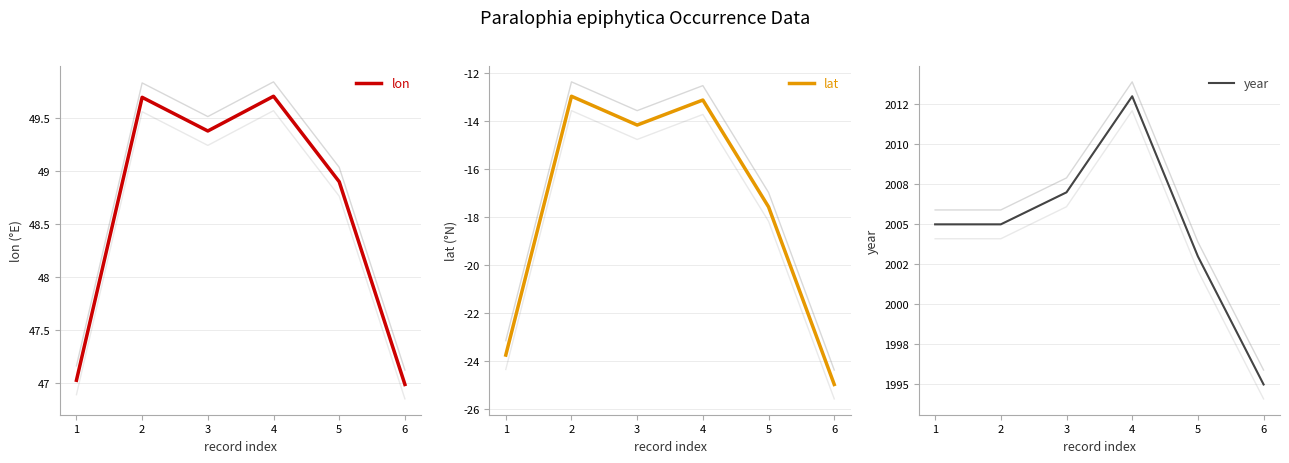

What are all the series names shown in the legend?

lon, lat, year